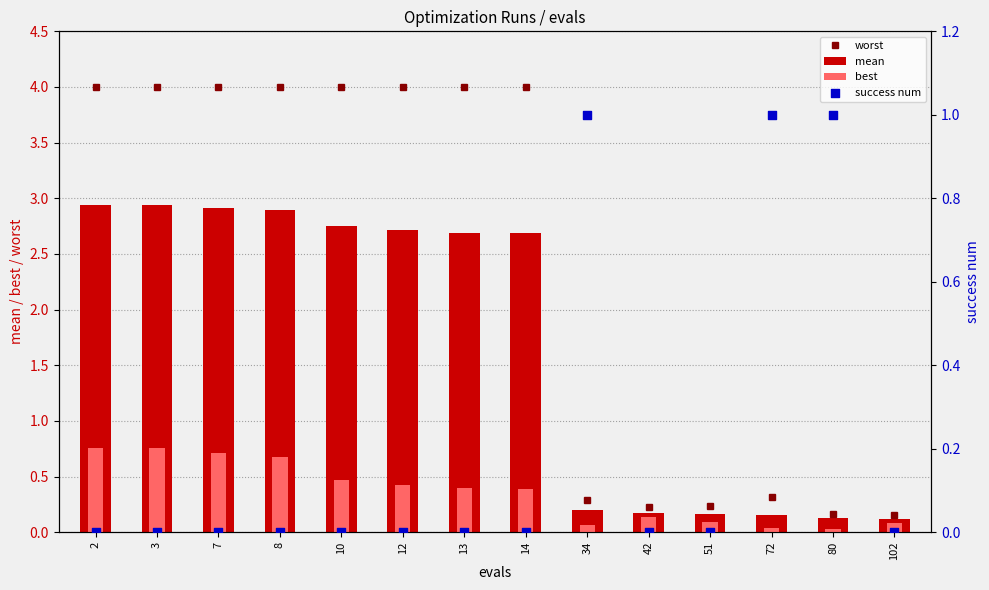

Is the value of success num at 14 greater than the value of best at 102?

No